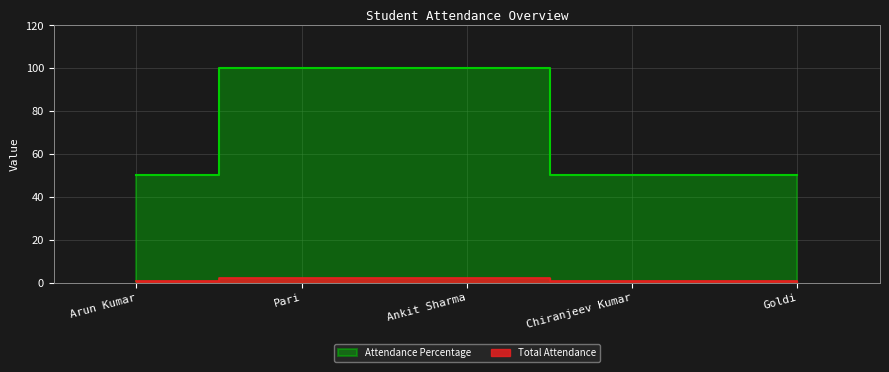

At how many categories does at least one series exceed 66?

2